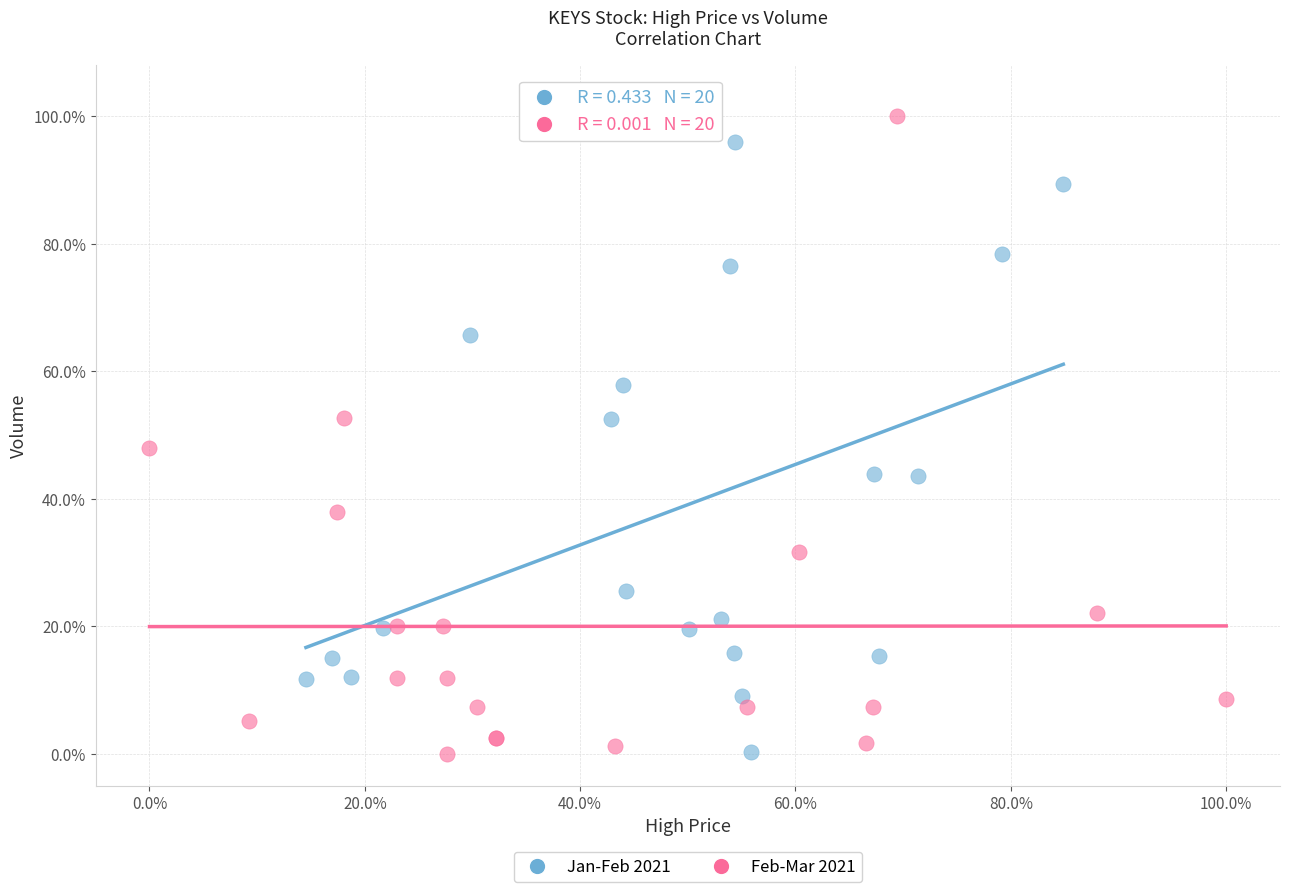

Which series has the largest Y range (max minus min)?

Feb-Mar 2021